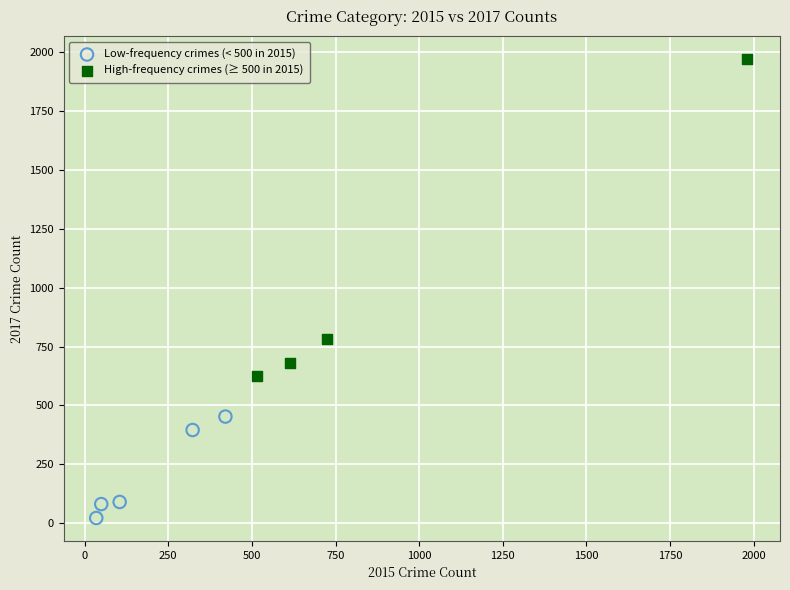

Which series contains the highest Y value?

High-frequency crimes (≥ 500 in 2015)